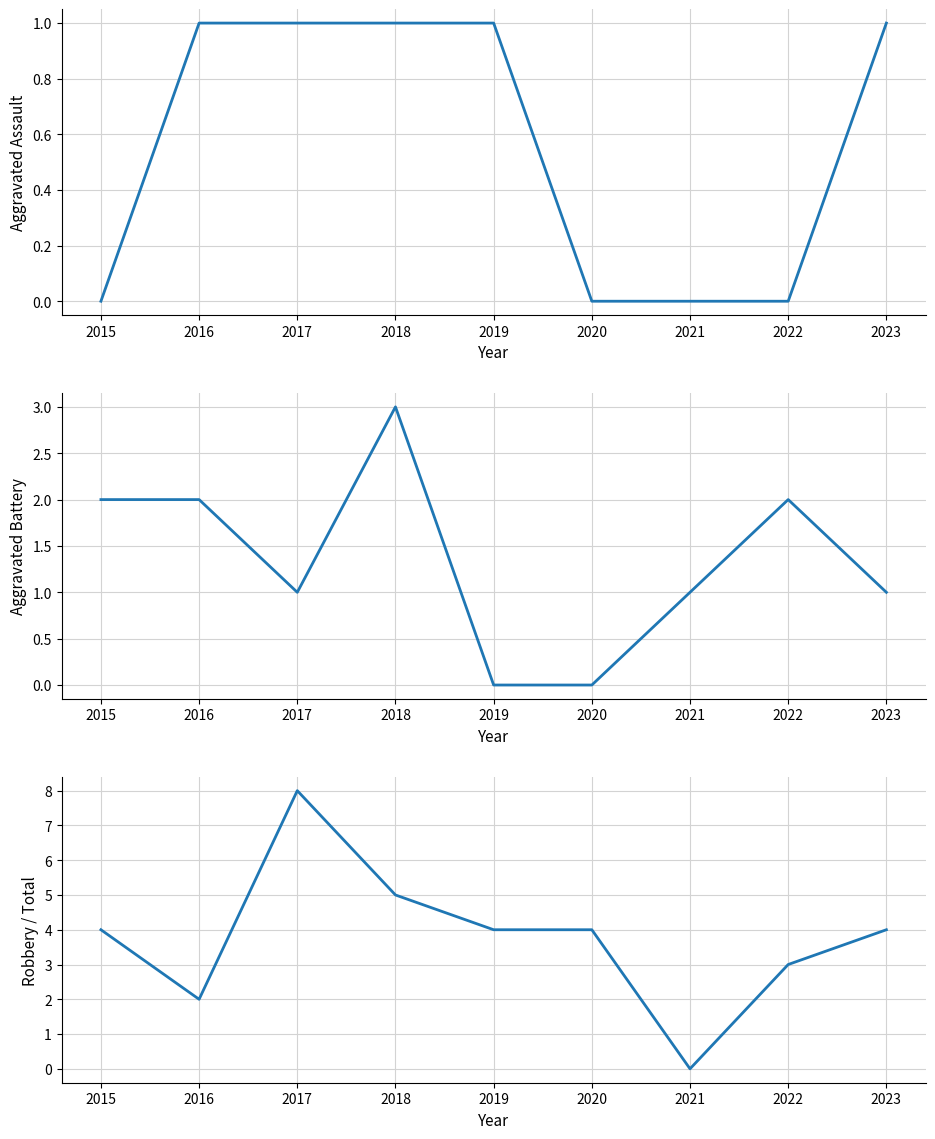

Where is Aggravated Assault nearest to the value 0?

2015